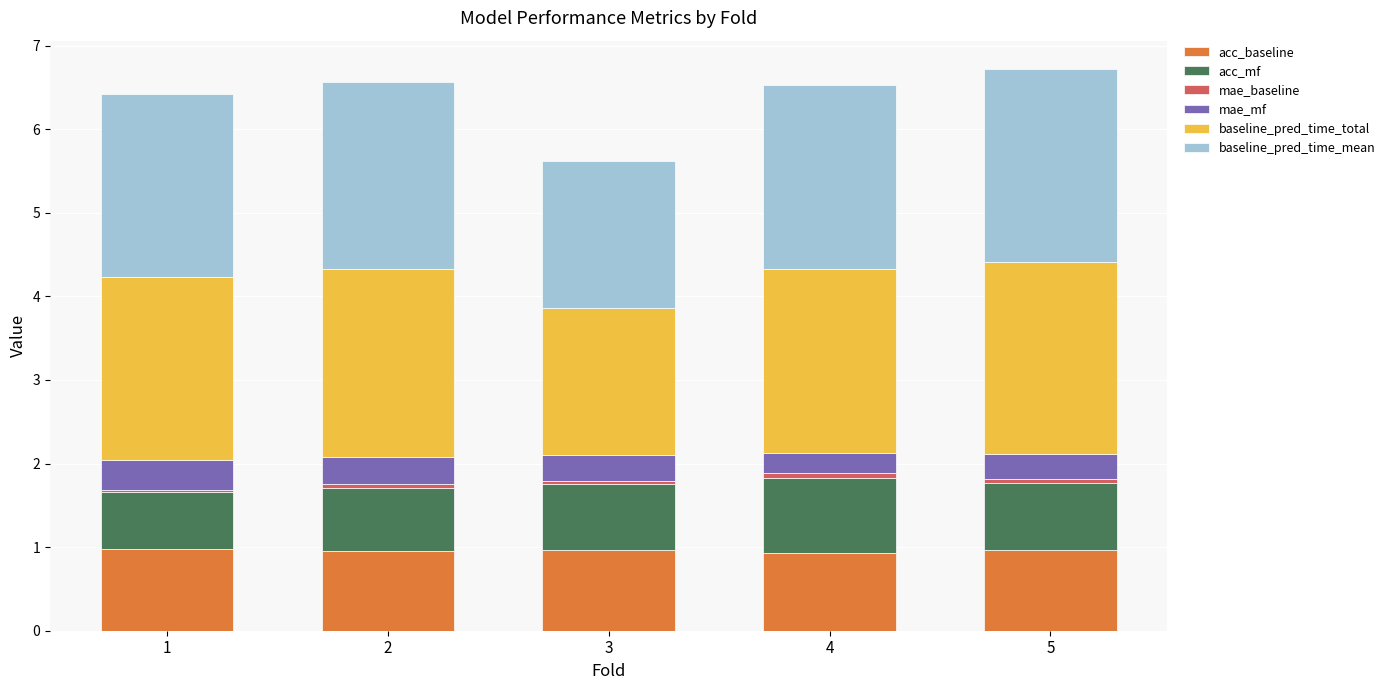

What is the lowest value of the acc_baseline series?

0.9